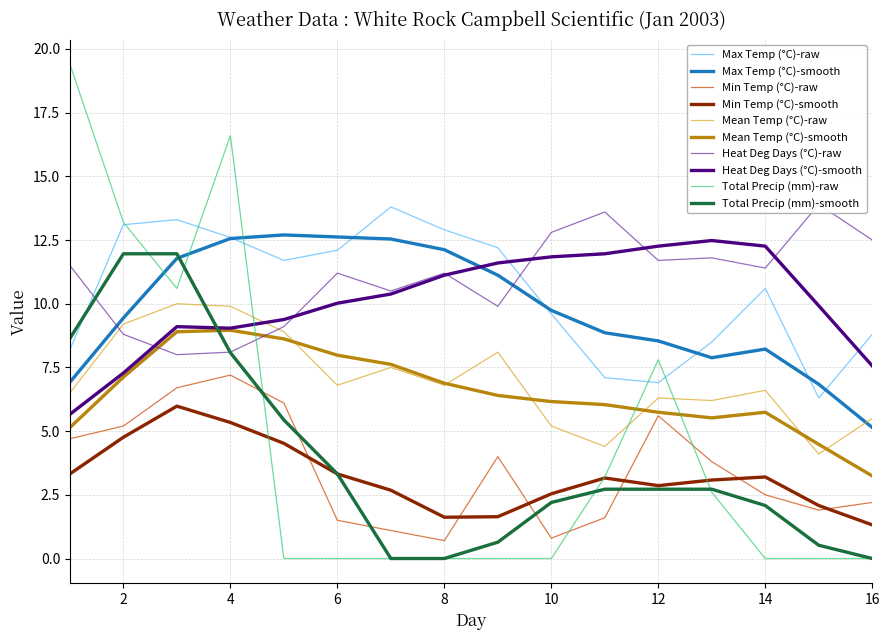

Rank the categories by Mean Temp (°C) value from highest to lowest.

3, 4, 2, 5, 9, 7, 6, 8, 14, 1, 12, 13, 16, 10, 11, 15